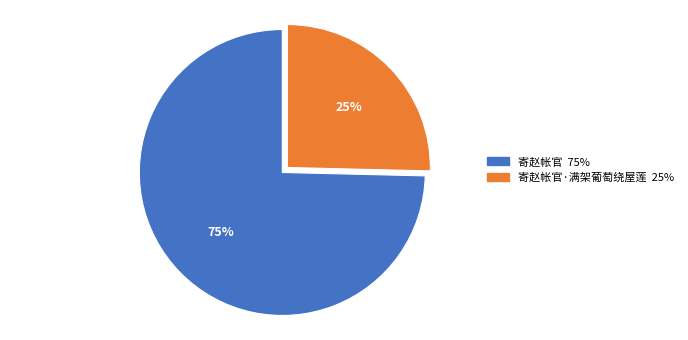

To the nearest percent, what is the average slice percentage?

50%